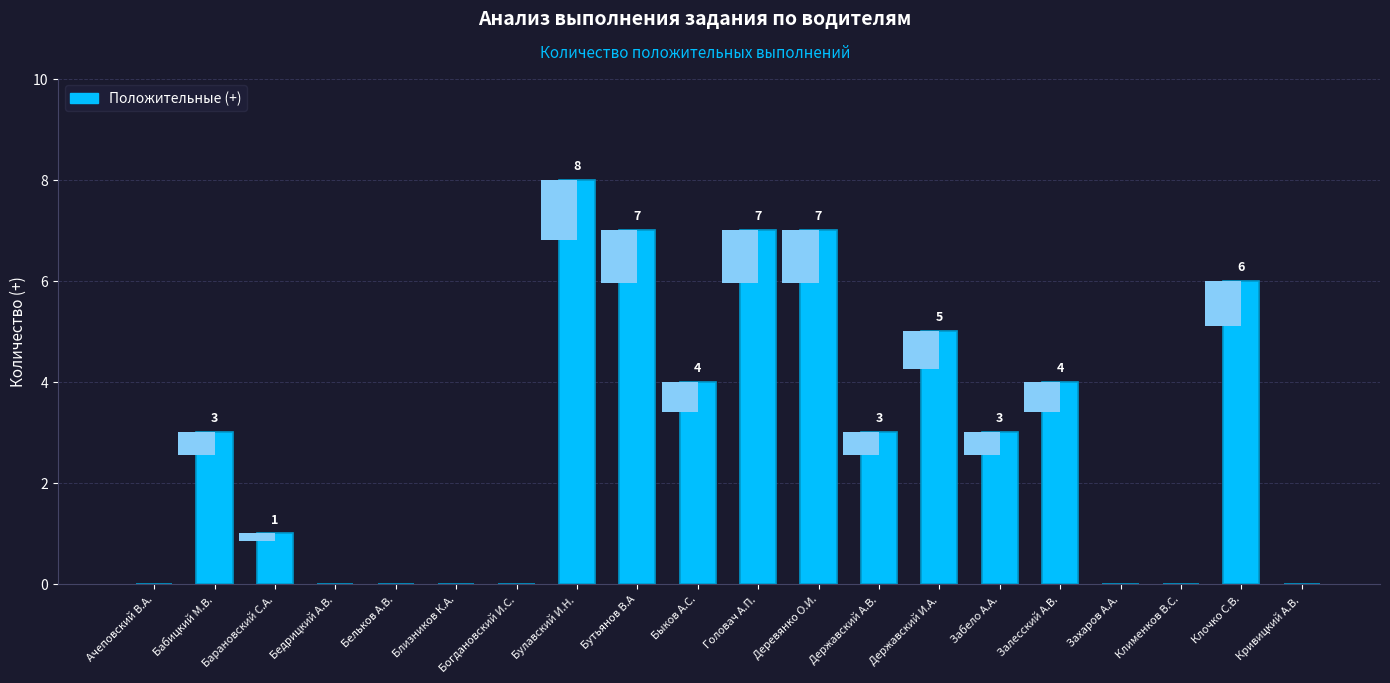

How many values are between 0 and 6?

16